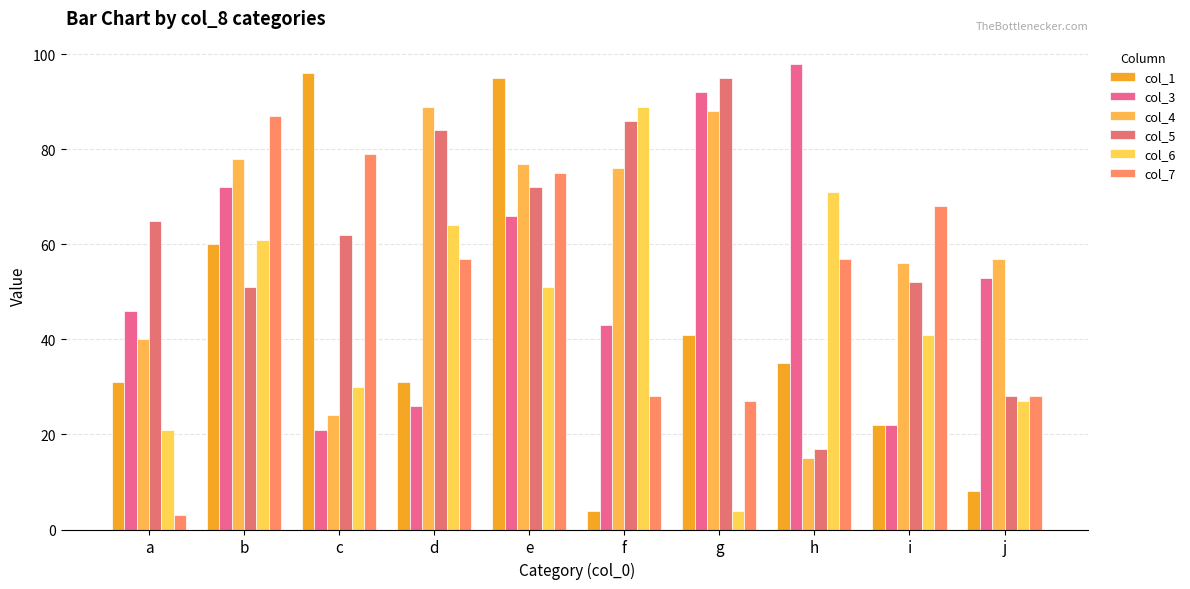

Count the number of data series in this chart.

6